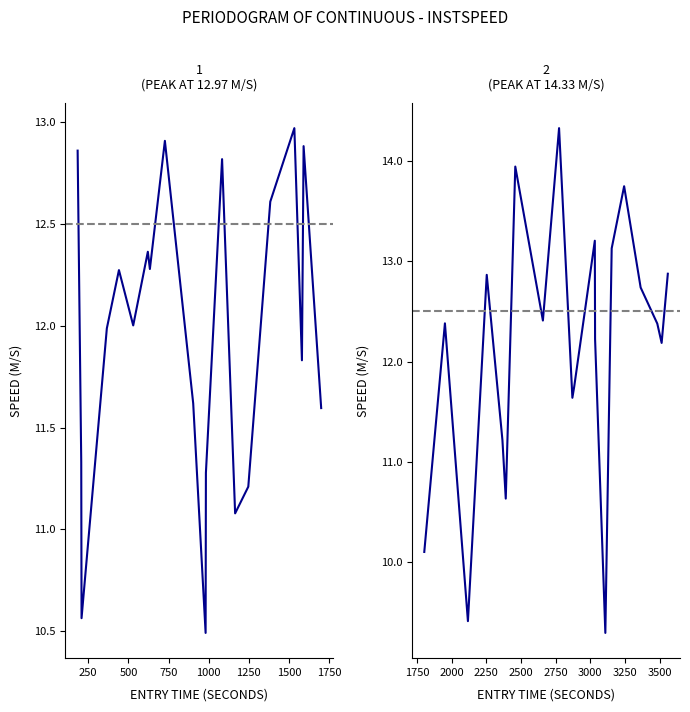

How many interior local valleys (lower than both neighbors) does the data have?

6